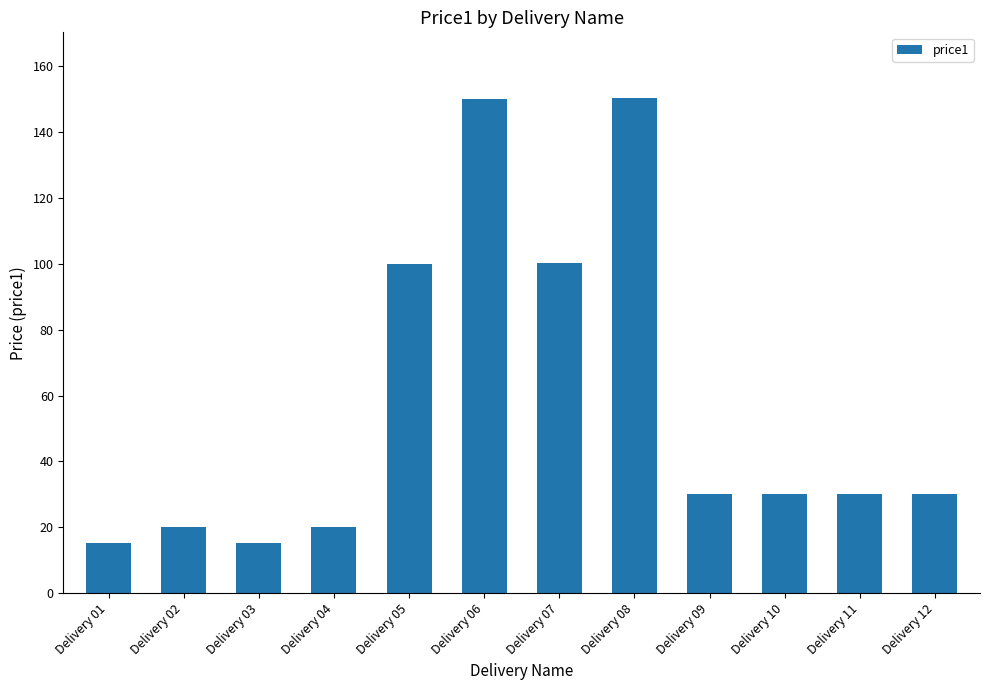

What is the difference between the values at Delivery 08 and Delivery 09?

120.0